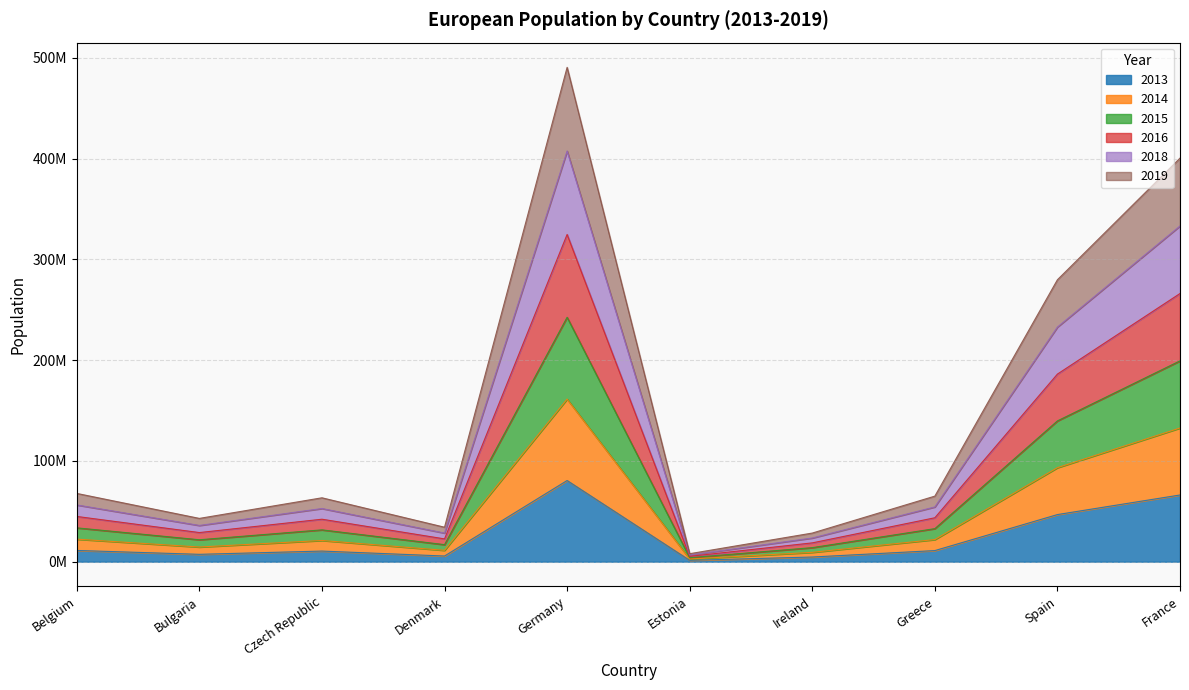

Rank the categories by 2016 value from highest to lowest.

Germany, France, Spain, Belgium, Greece, Czech Republic, Bulgaria, Denmark, Ireland, Estonia